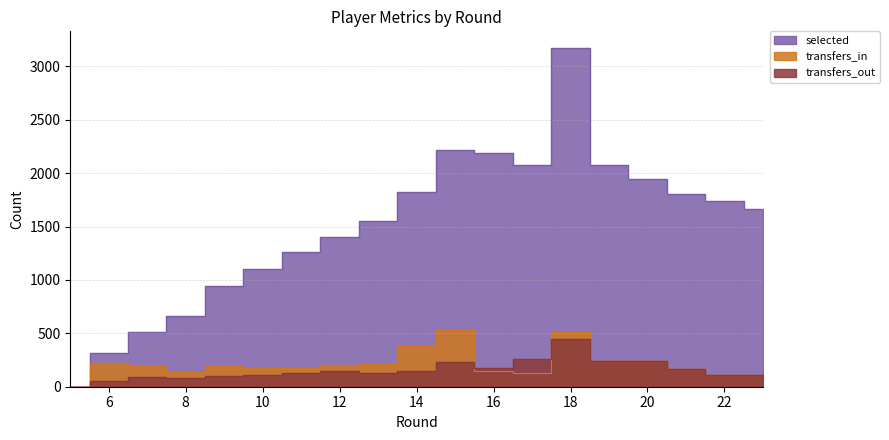

Where is selected nearest to the value 1585?

13